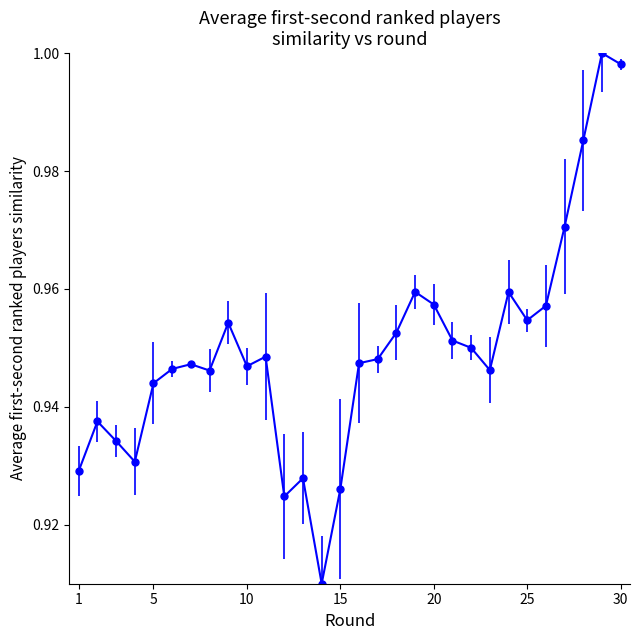

What is the sum of all values?

28.5